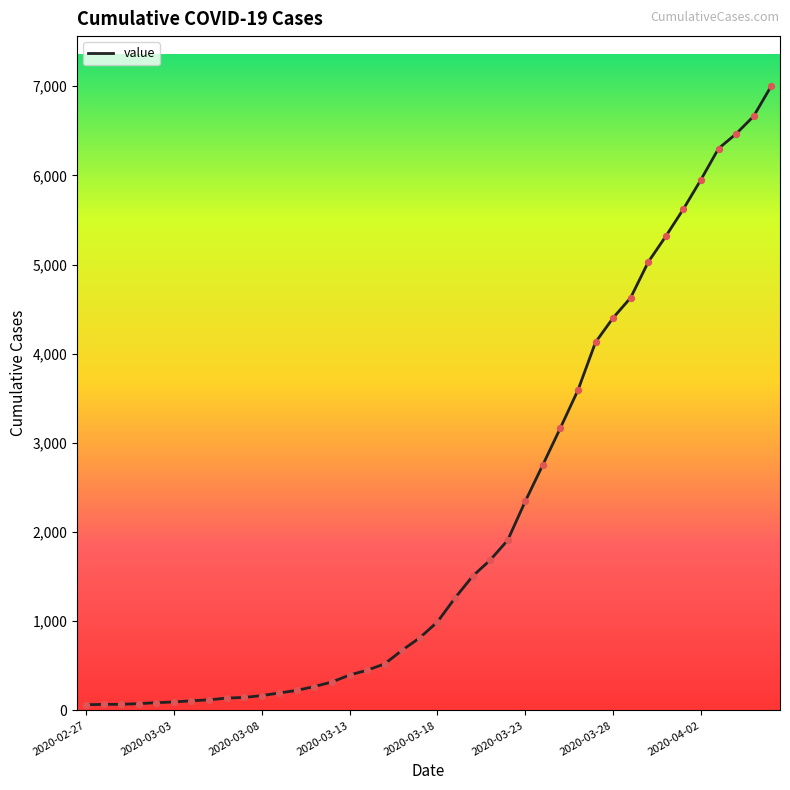

What is the difference between the maximum and minimum values?

6938